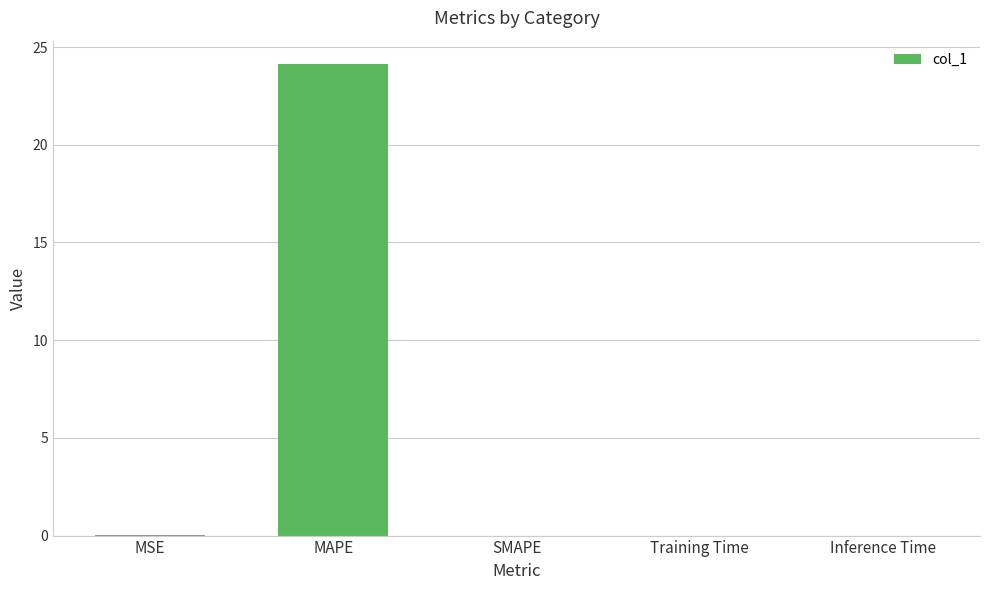

What is the greatest value displayed?

24.1